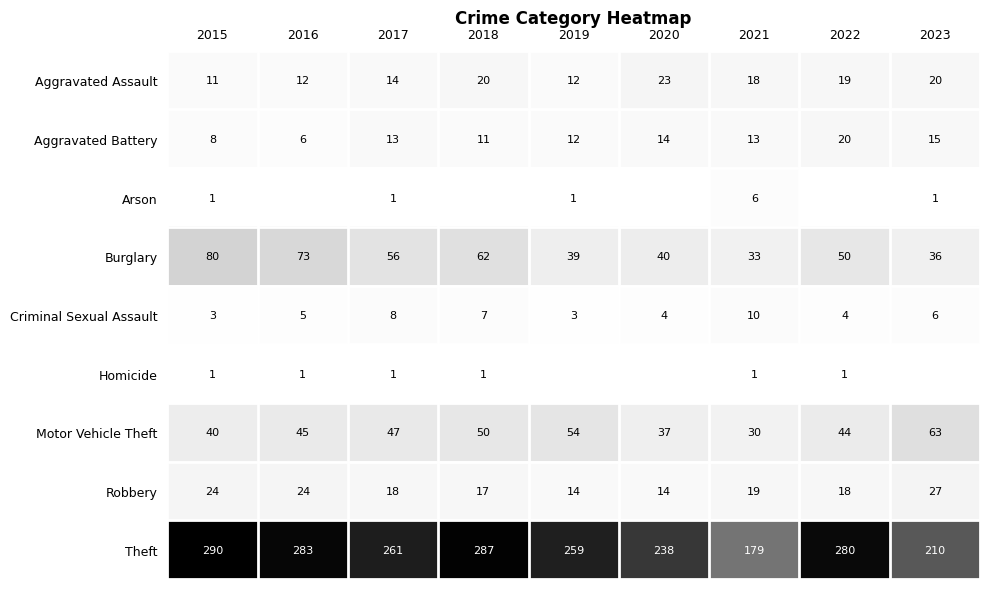

What is the average value of the Aggravated Battery series?

12